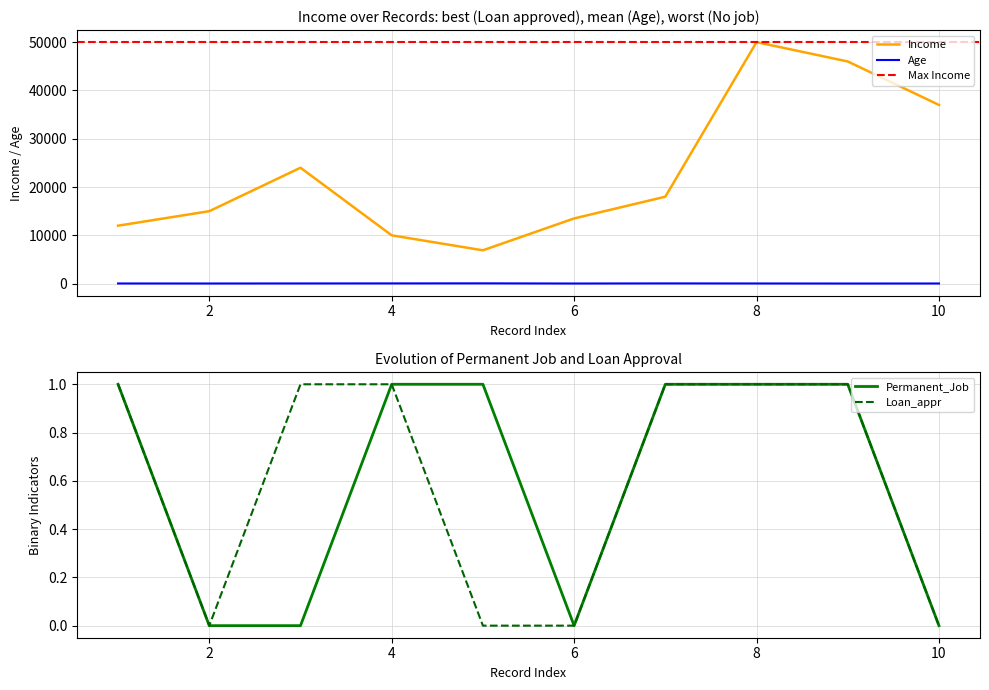

Does the chart display data point markers on the line(s)?

No